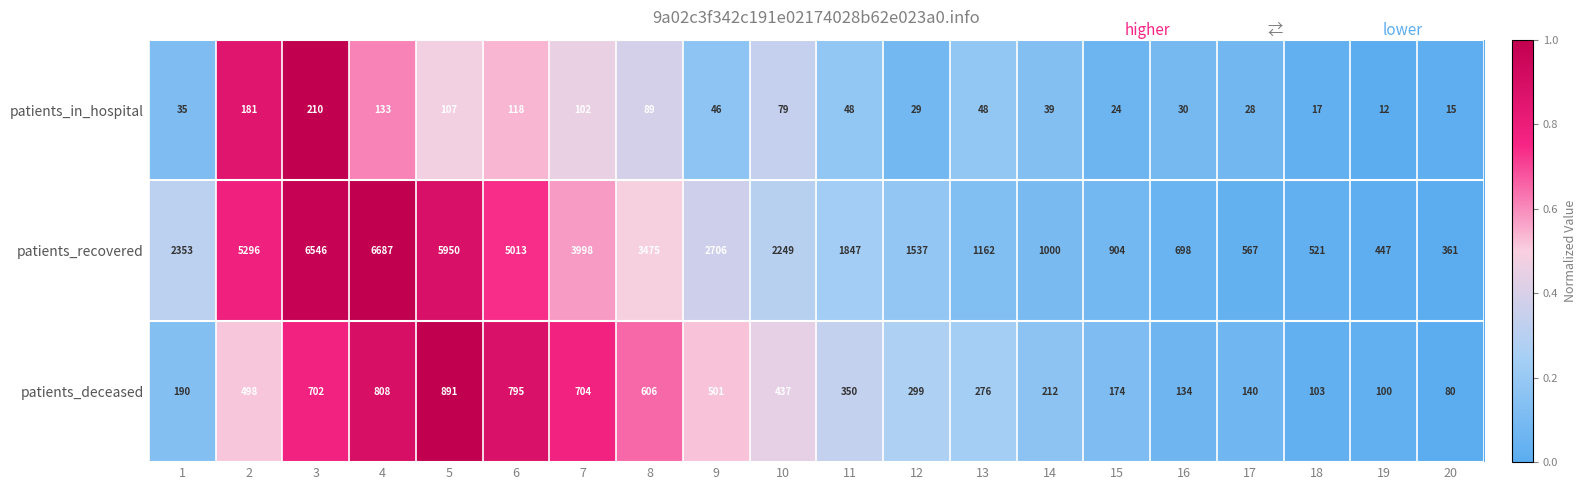

List the series in order of their peak value, highest first.

patients_recovered, patients_deceased, patients_in_hospital